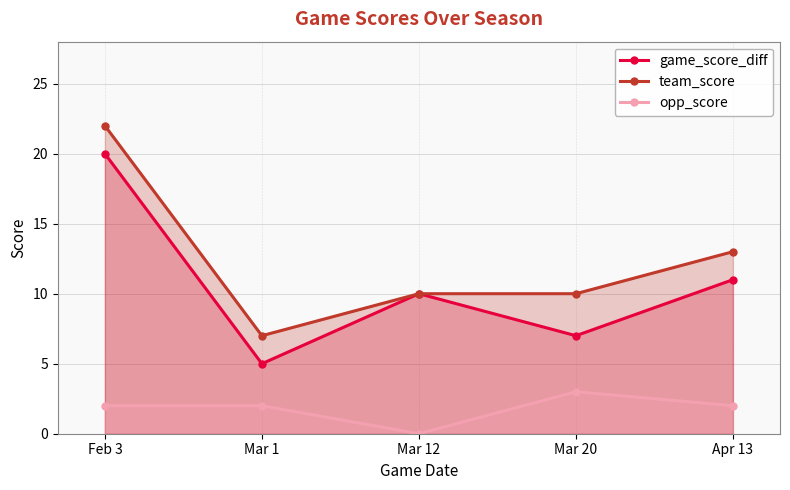

True or false: team_score and game_score_diff intersect in this chart.

False